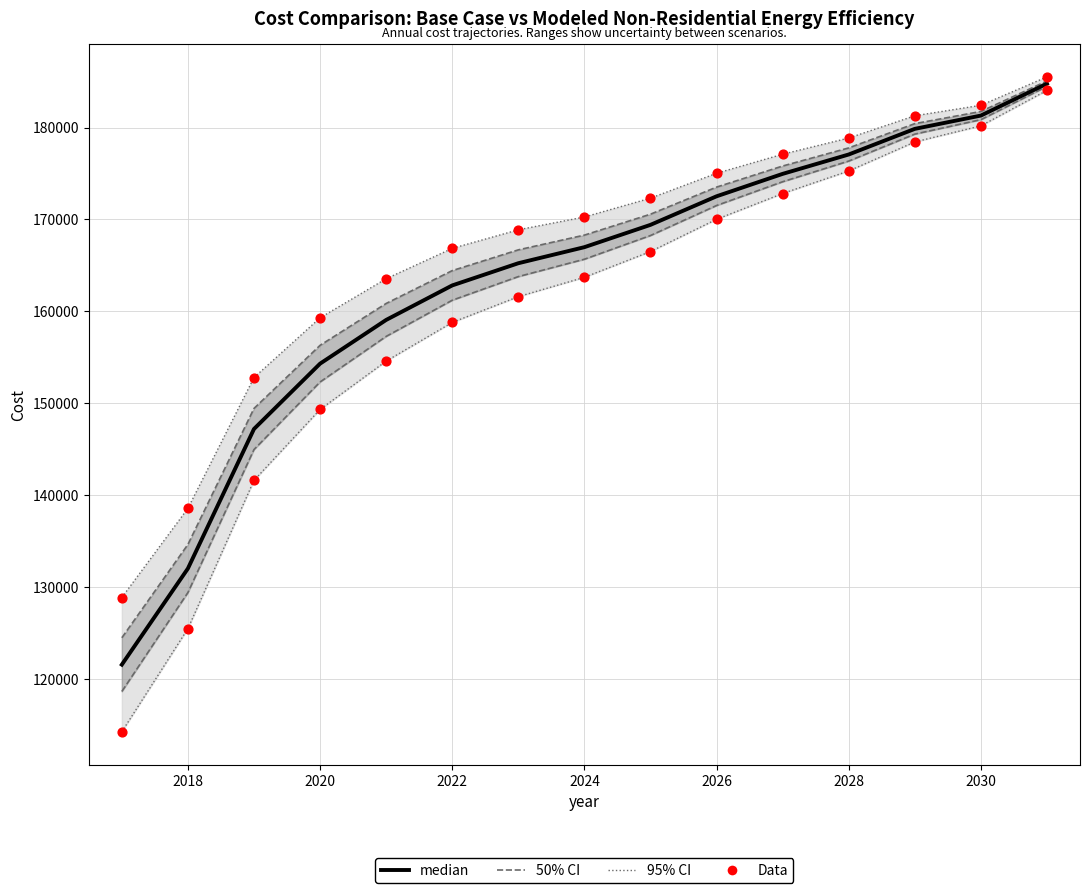

Which series has the widest spread of Y values?

Base case cost (data)